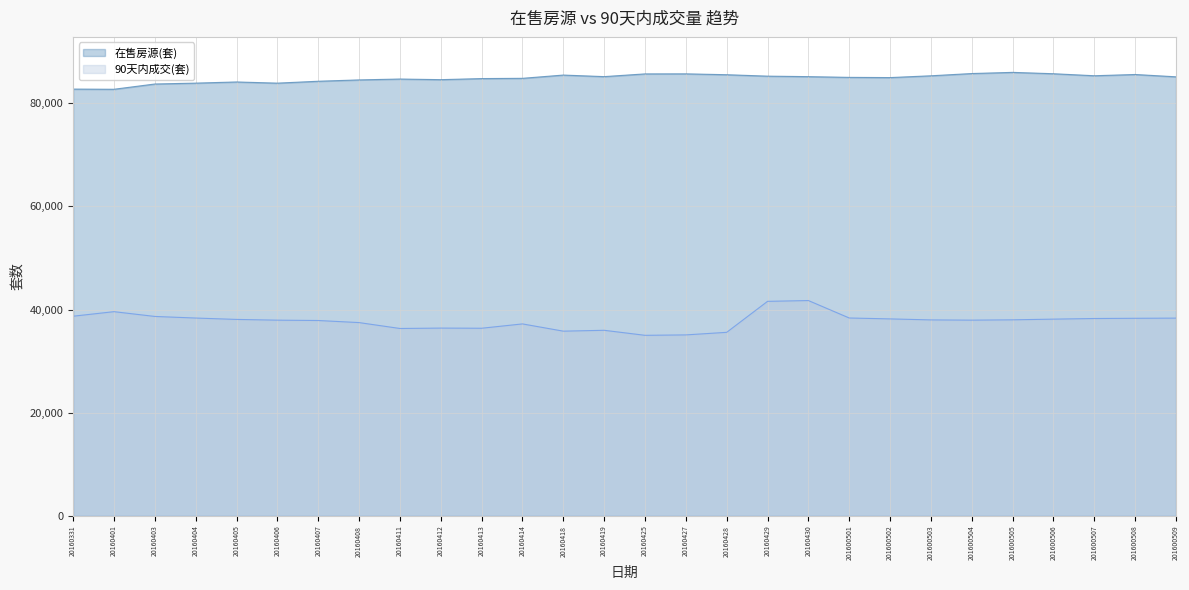

What is the sum of the 90天内成交(套) values at 201600505 and 201600507?

76266